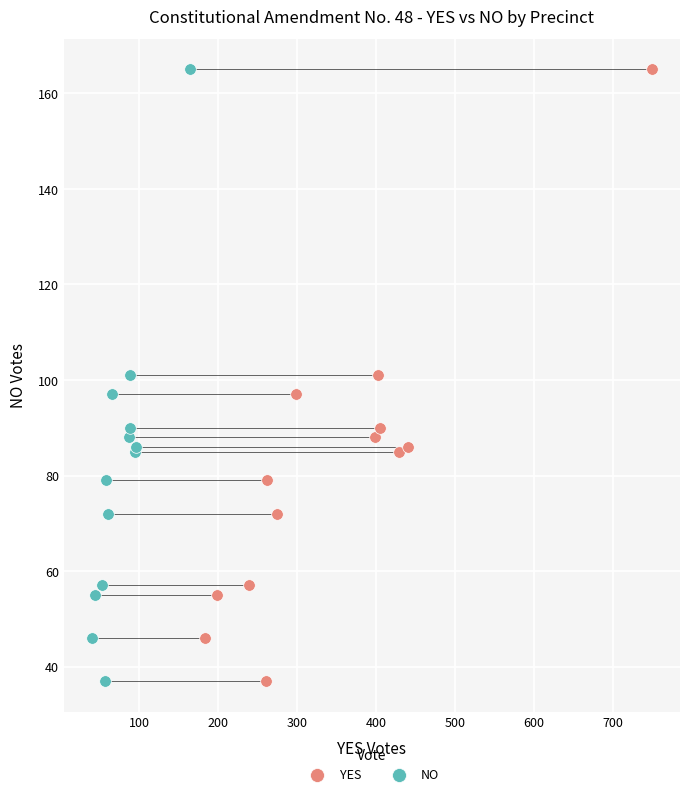

What are all the series names shown in the legend?

YES, NO